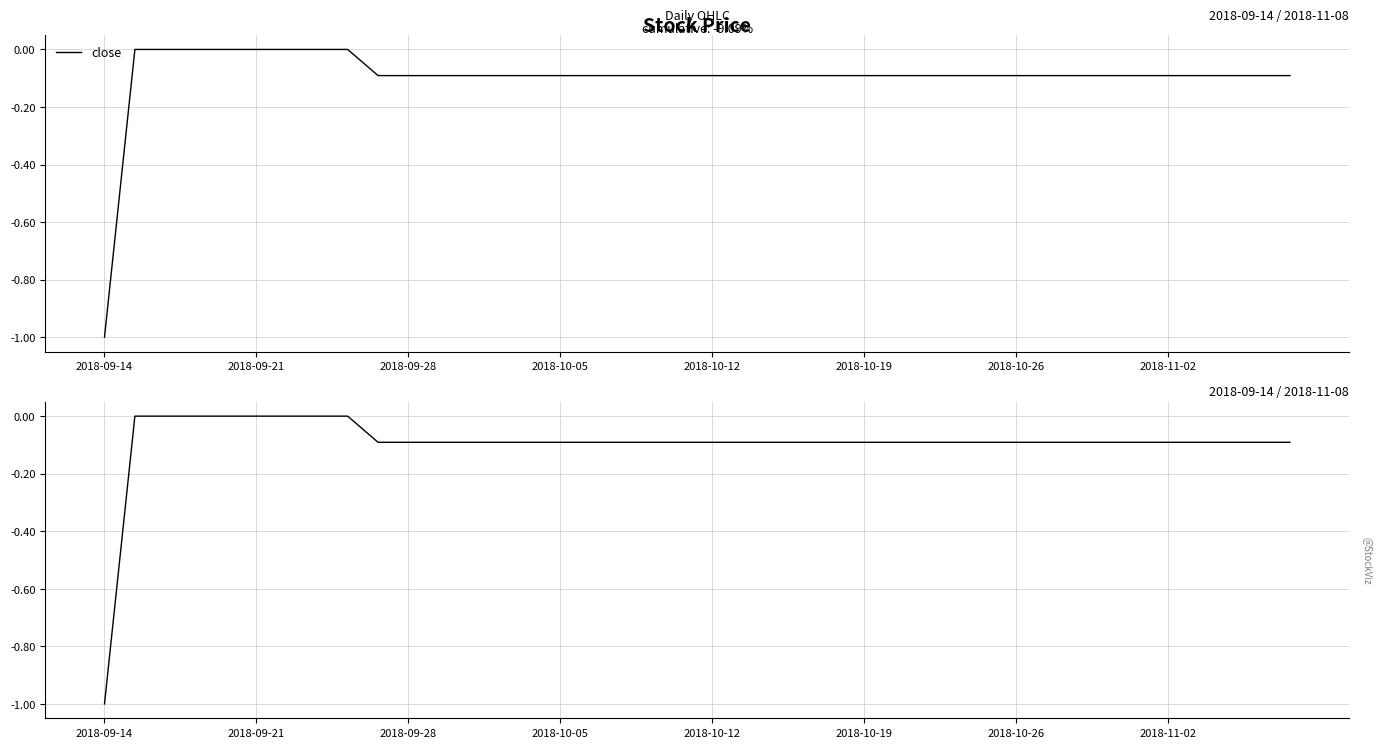

True or false: drawdown has a value of -0.0 at 23.

False